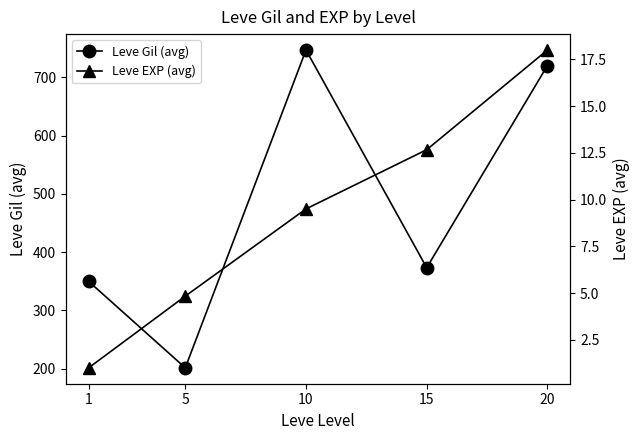

What is the difference between the second highest and second lowest values in the Leve EXP (avg) series?

7.8